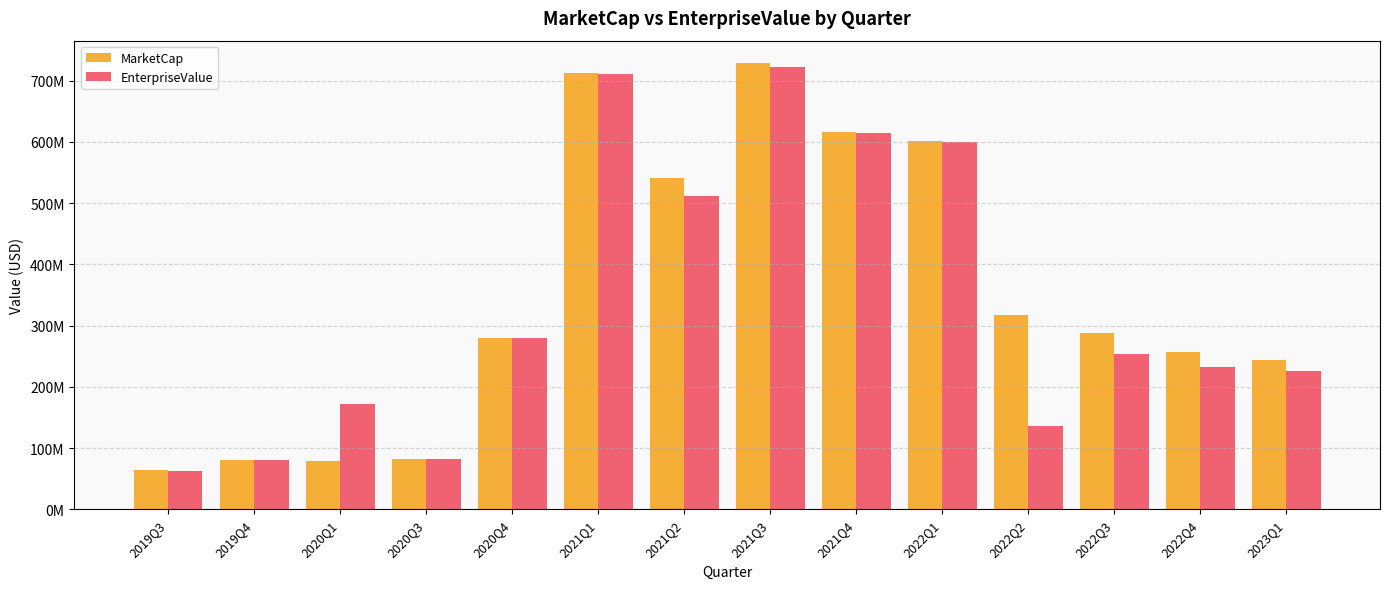

Rank the series by their maximum value, from lowest to highest.

EnterpriseValue, MarketCap